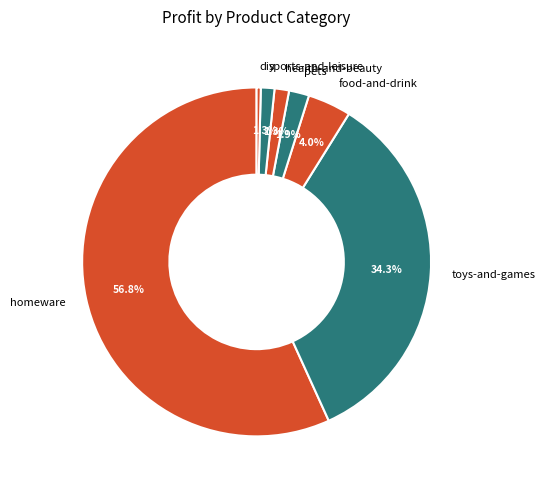

How many slices are in this pie chart?

7